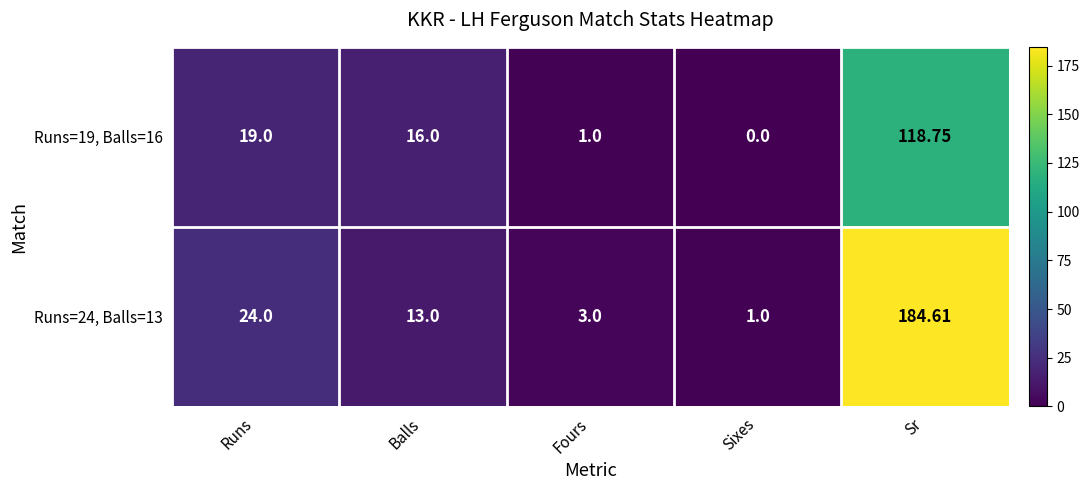

Rank the categories by Runs=24, Balls=13 value from highest to lowest.

Sr, Runs, Balls, Fours, Sixes